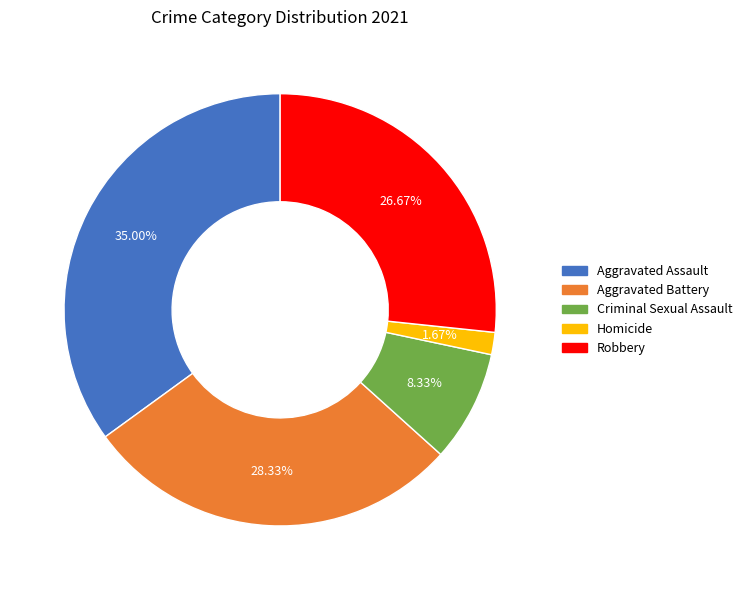

To the nearest percent, what percentage of the pie is Criminal Sexual Assault?

8%